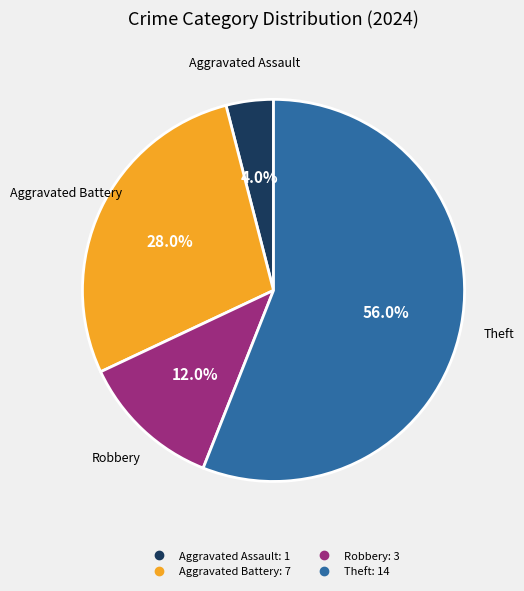

Is there a majority slice in this chart?

Yes